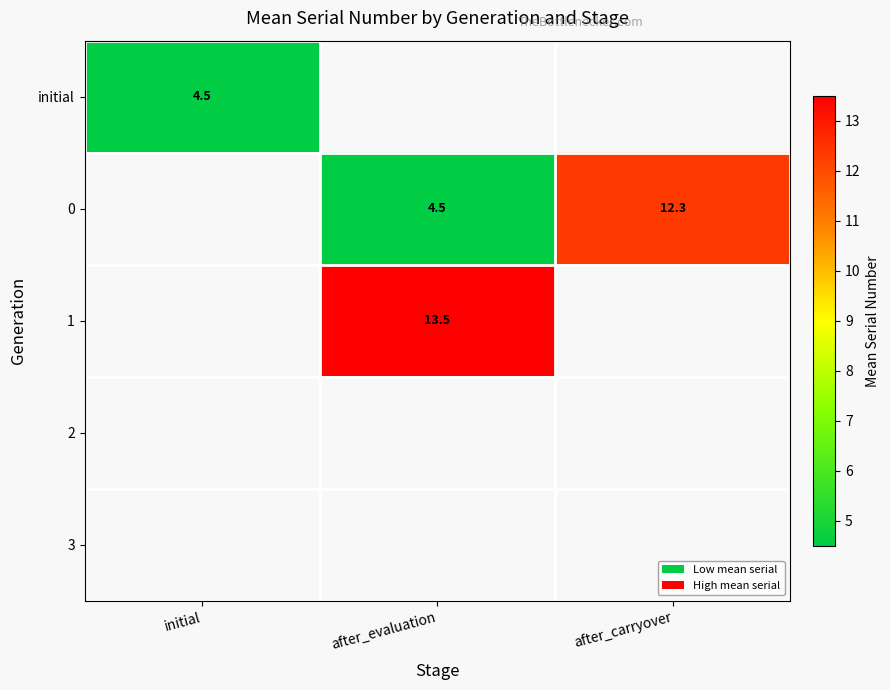

The value of initial at initial is 4.5. True or false?

True